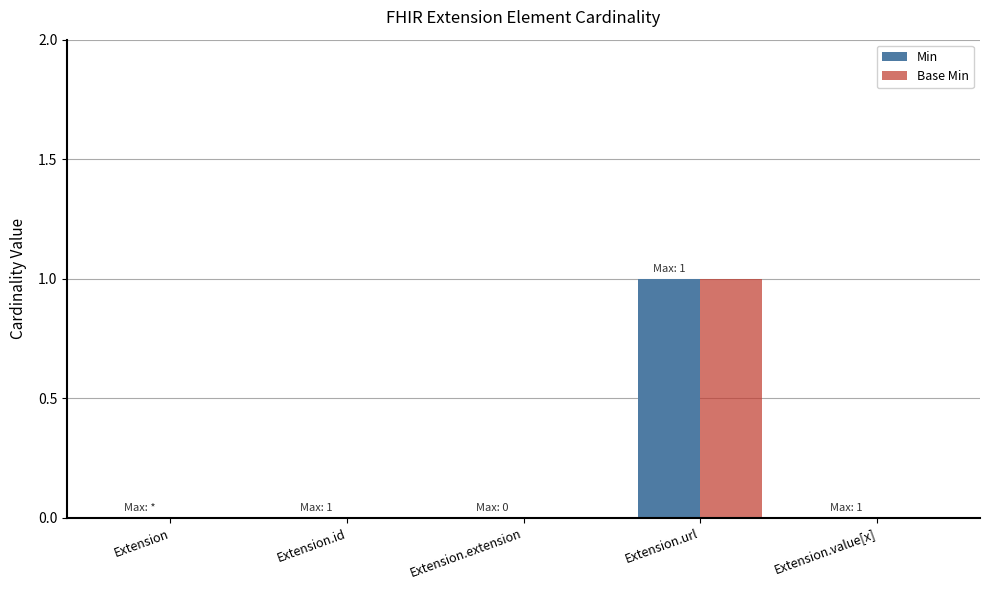

Reading left to right, what are all the values shown in this chart?

Min: Extension=0	Extension.id=0	Extension.extension=0	Extension.url=1	Extension.value[x]=0
Base Min: Extension=0	Extension.id=0	Extension.extension=0	Extension.url=1	Extension.value[x]=0